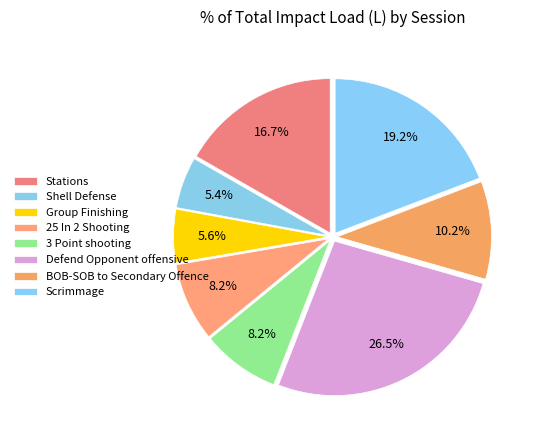

How many slices are in this pie chart?

8